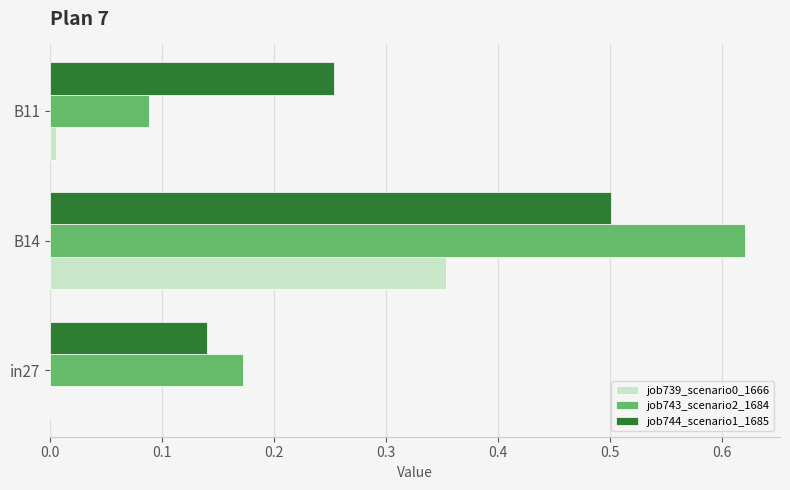

True or false: job739_scenario0_1666 has a value of 0.0 at in27.

True